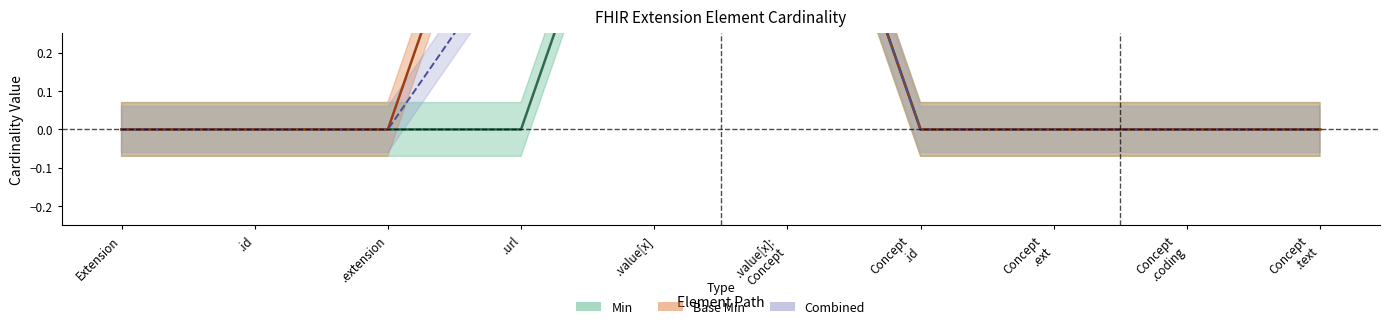

What is the average value of the Combined (center) series?

0.2